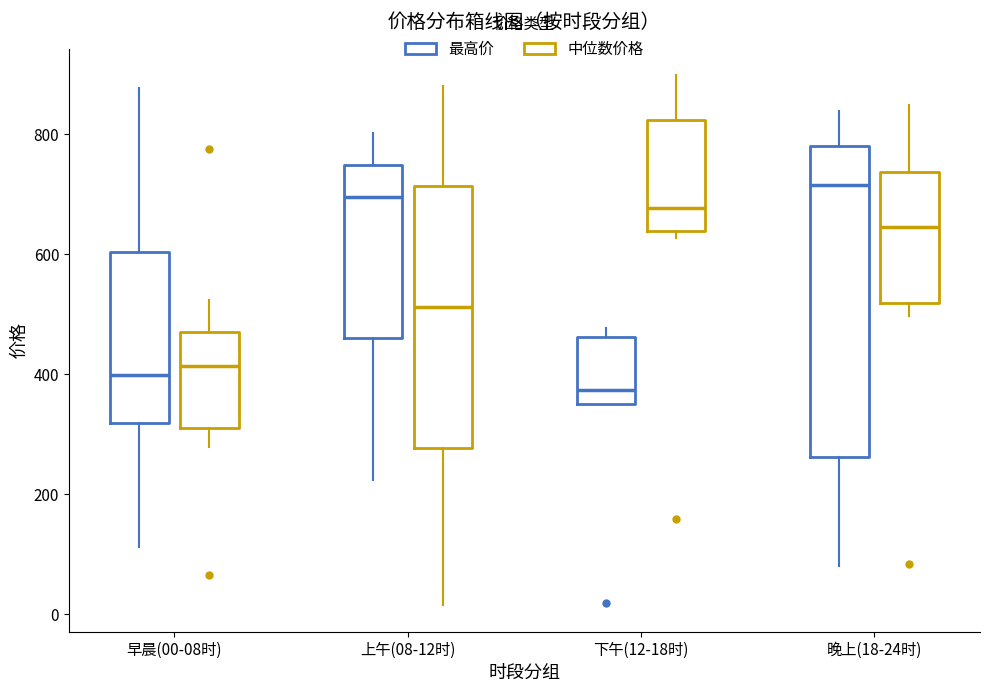

Reading left to right, transcribe this box plot: for each box, give where its median line is, the range the box spans, and where its two whiskers end, as read against the y-axis. The values are not printed on the chart, so give them approximately, as read against the axis.

早晨(00-08时) (最高价): median 400, box 320 to 600, whiskers 120 to 880
早晨(00-08时) (中位数价格): median 420, box 300 to 460, whiskers 280 to 520
上午(08-12时) (最高价): median 700, box 460 to 740, whiskers 220 to 800
上午(08-12时) (中位数价格): median 520, box 280 to 720, whiskers 20 to 880
下午(12-18时) (最高价): median 380, box 340 to 460, whiskers 340 to 480
下午(12-18时) (中位数价格): median 680, box 640 to 820, whiskers 620 to 900
晚上(18-24时) (最高价): median 720, box 260 to 780, whiskers 80 to 840
晚上(18-24时) (中位数价格): median 640, box 520 to 740, whiskers 500 to 840